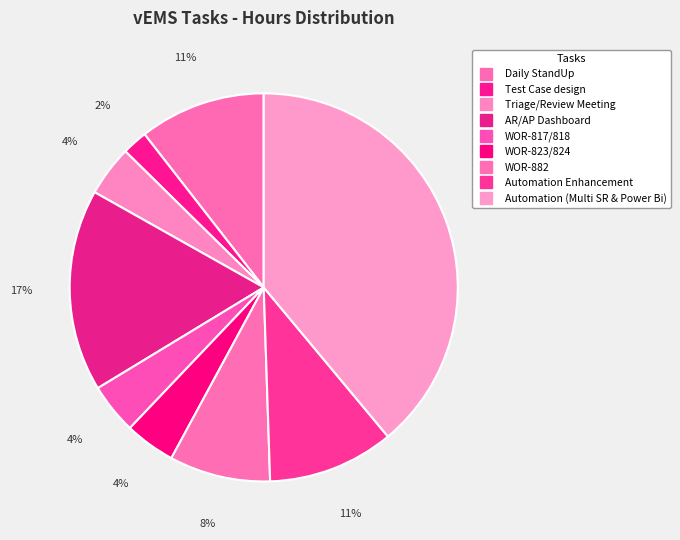

How many segments does this pie chart have?

9